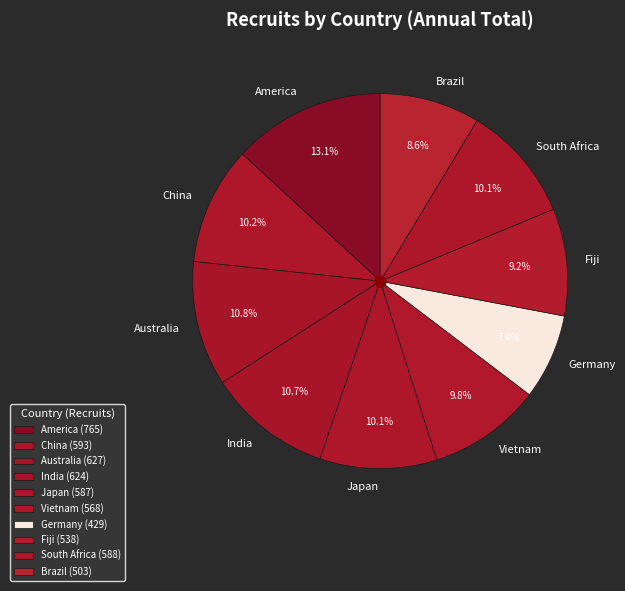

What percentage is the Vietnam slice, to the nearest percent?

10%